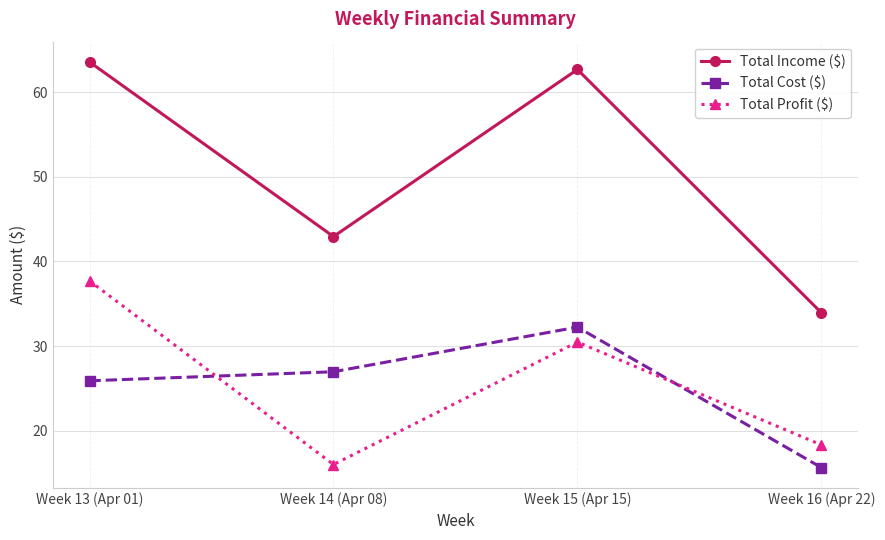

Which series has the widest spread of values?

Total Income ($)